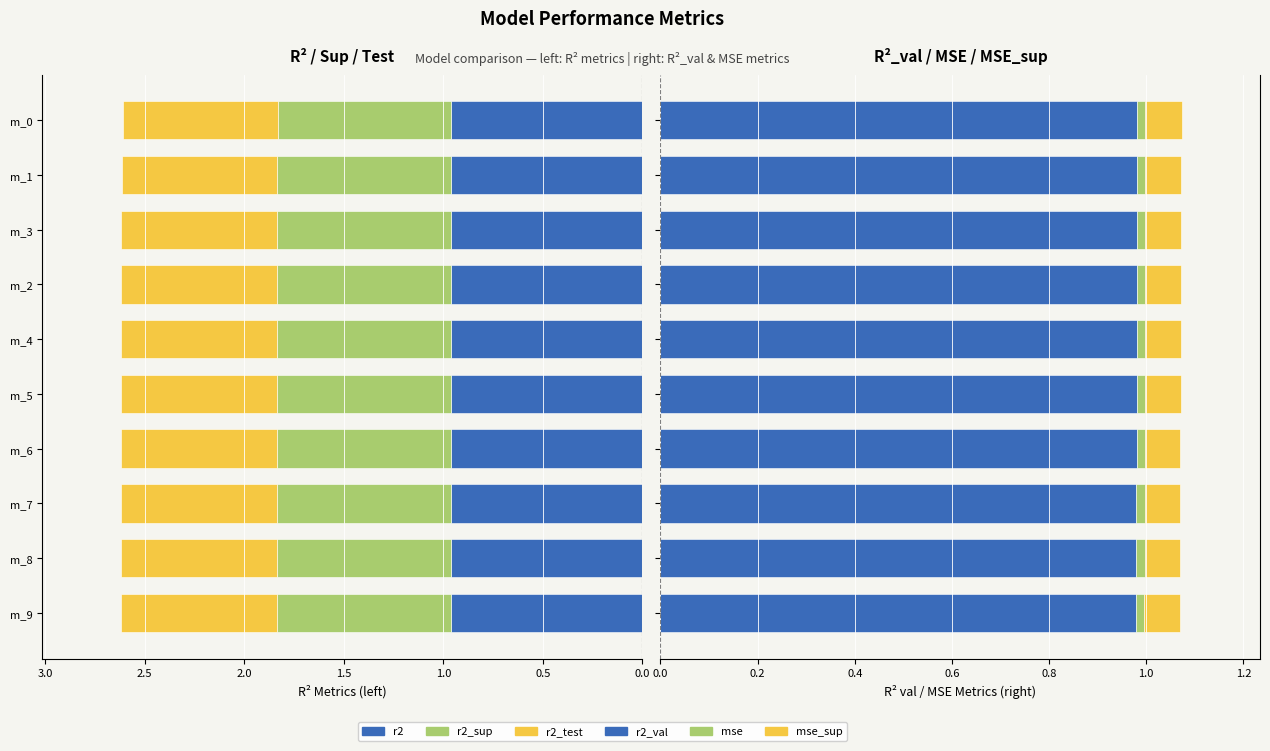

At m_5, list the series in order from largest to smallest.

r2_val, r2, r2_sup, r2_test, mse_sup, mse